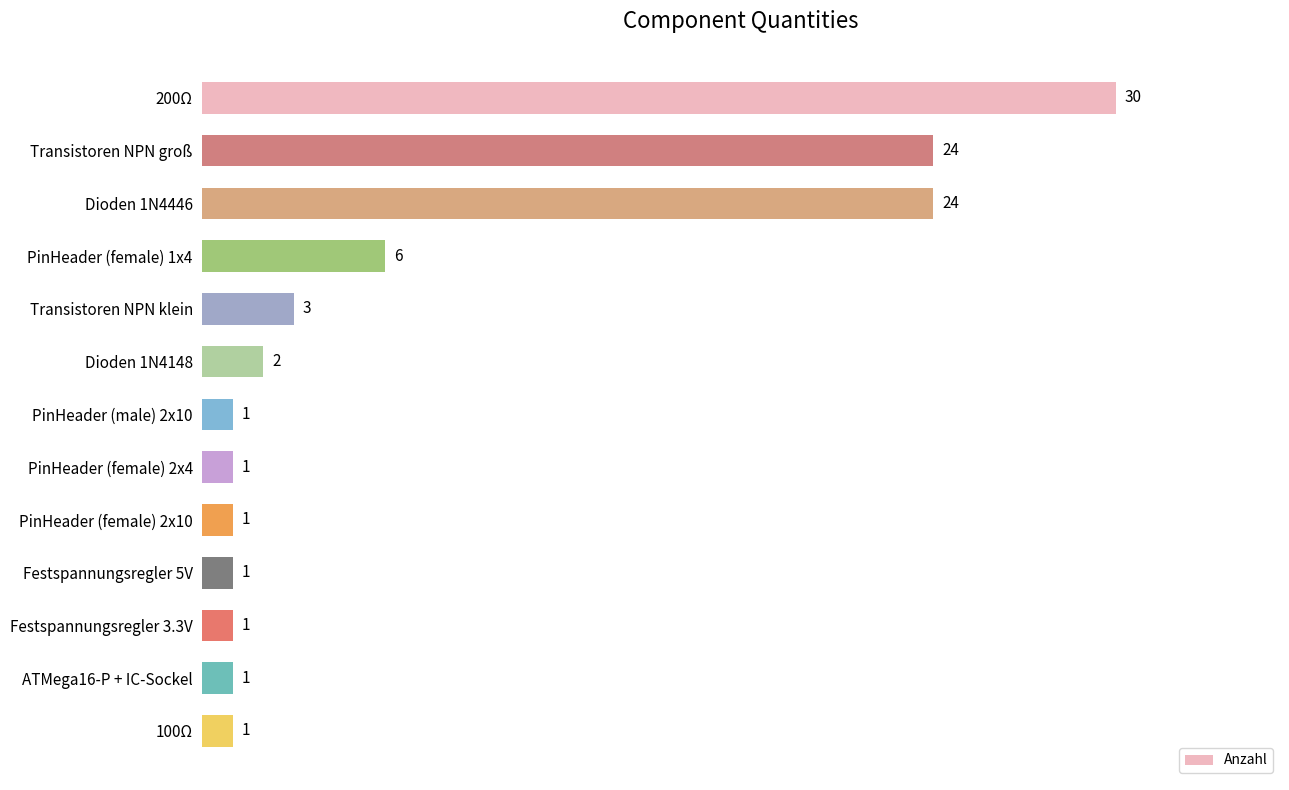

How many series are shown in this chart?

1